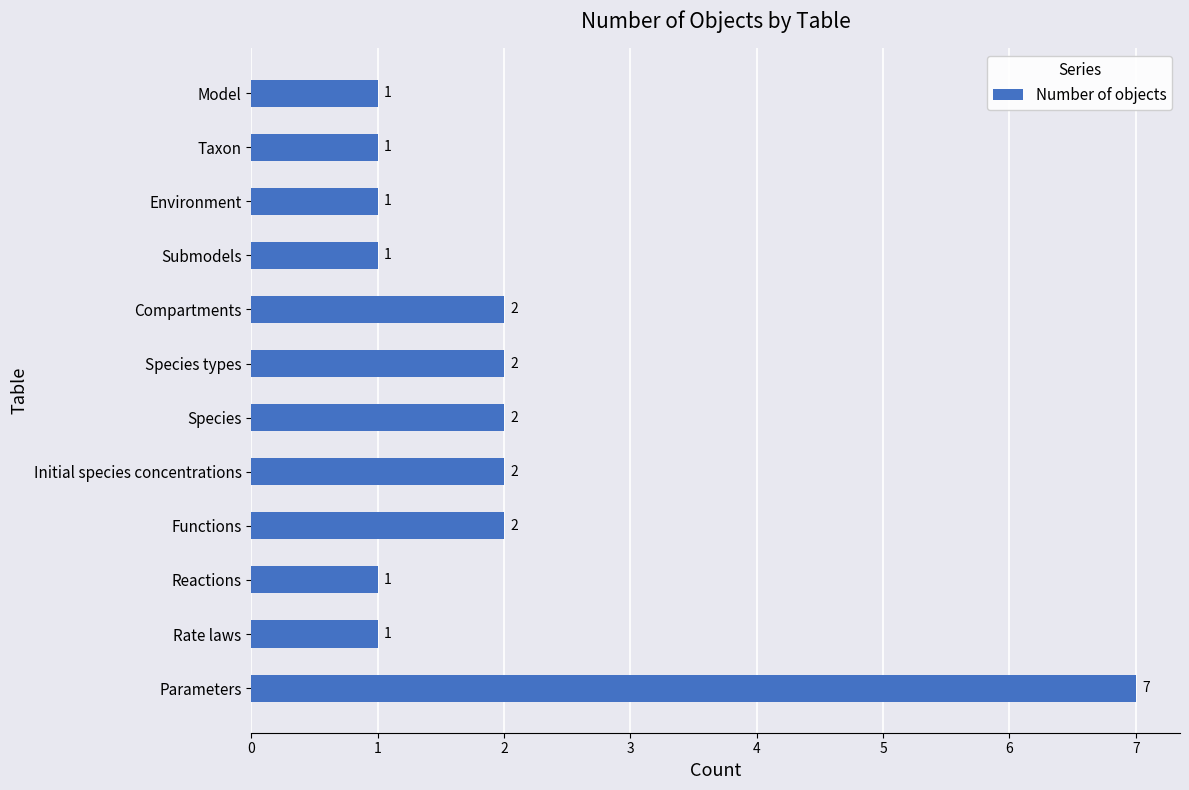

Reading top to bottom, extract all data points from this chart.

Model=1	Taxon=1	Environment=1	Submodels=1	Compartments=2	Species types=2	Species=2	Initial species concentrations=2	Functions=2	Reactions=1	Rate laws=1	Parameters=7